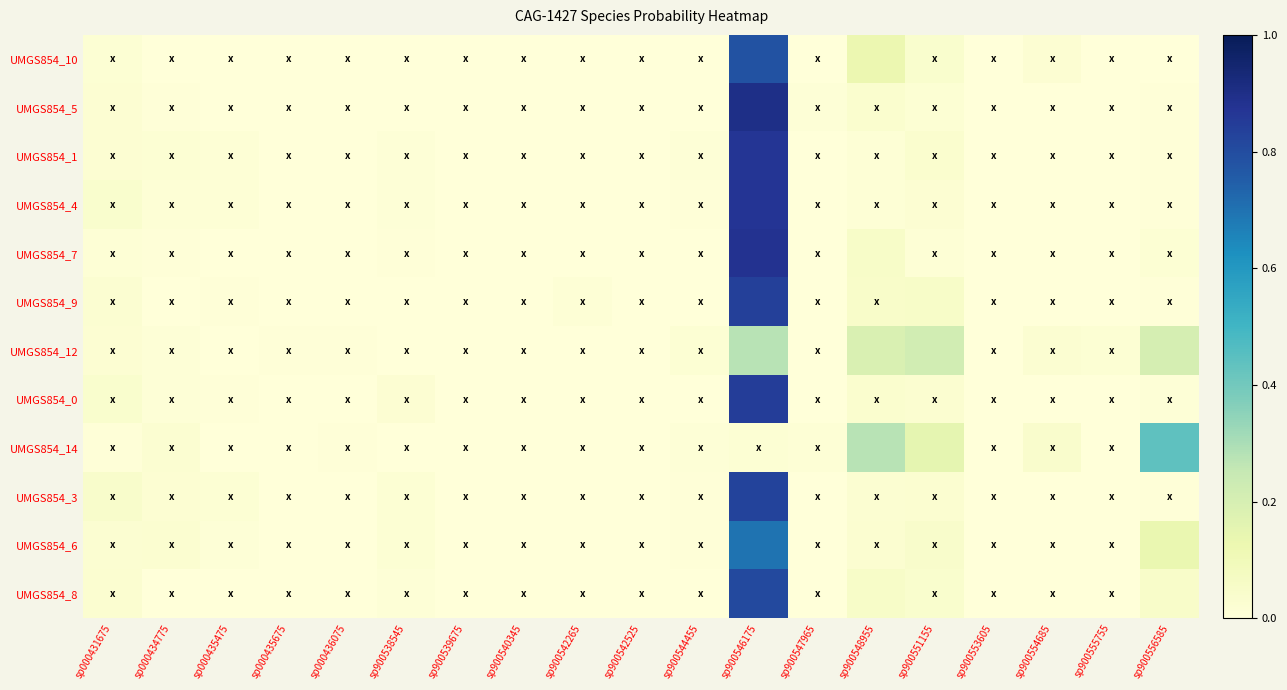

Which series has the largest range (max minus min)?

UMGS854_5